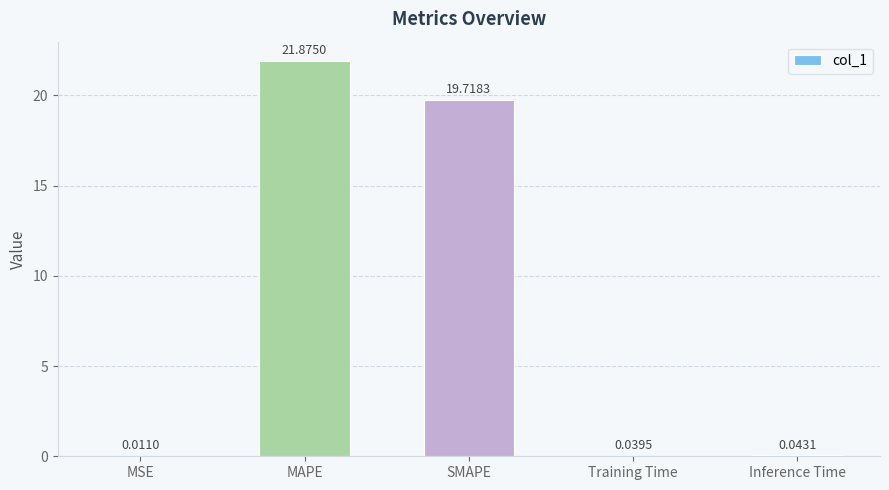

Approximately how many times larger is the value at MAPE compared to SMAPE?

1.1